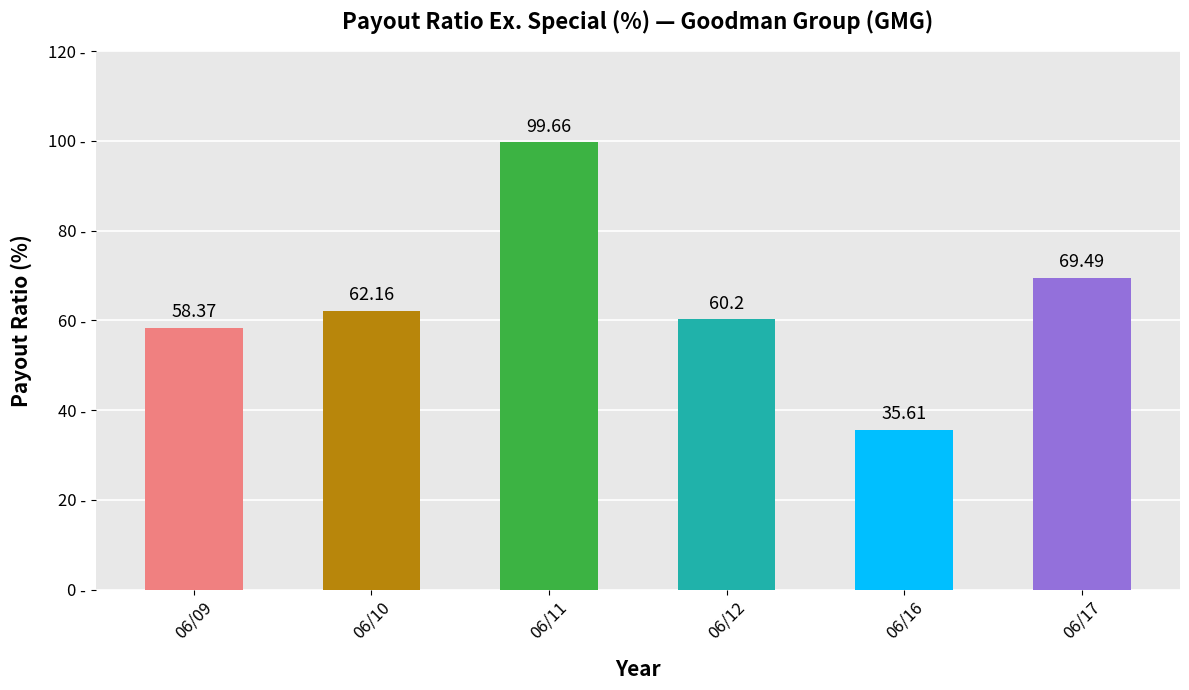

What is the sum of all values?

385.5